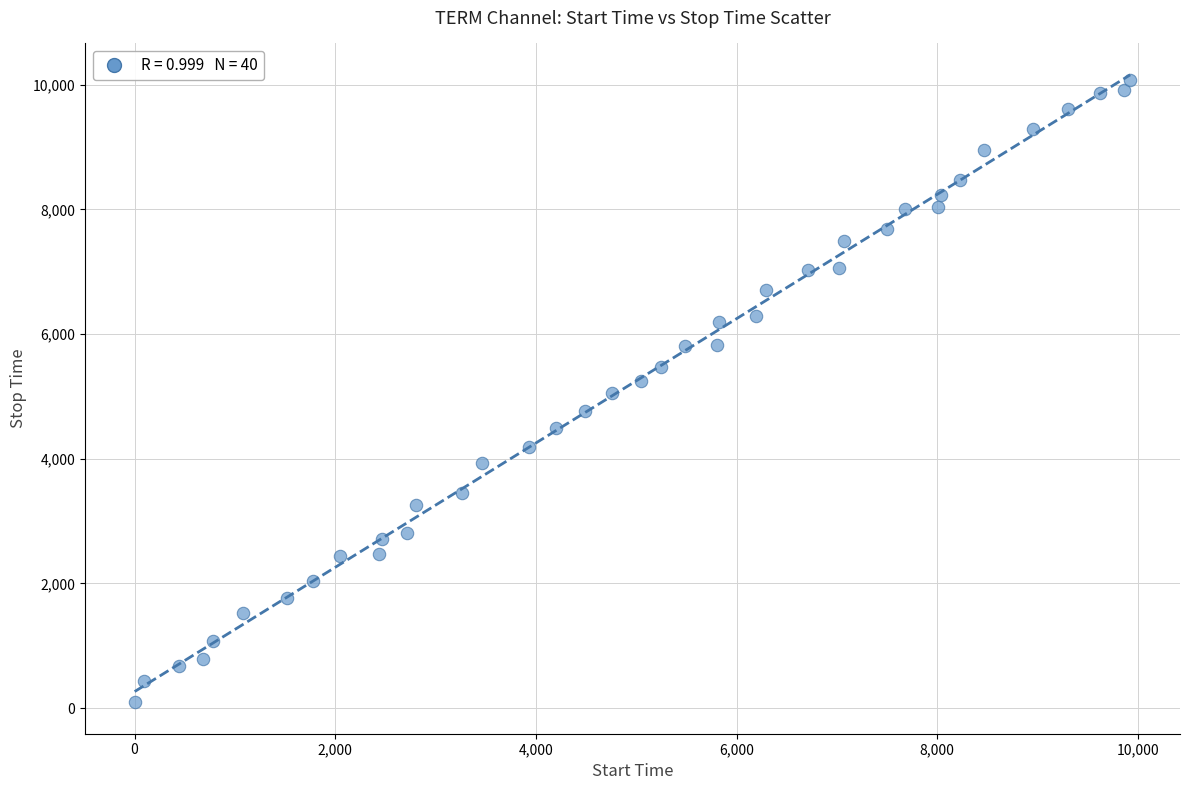

What is the range of Y values (max minus min)?

9980